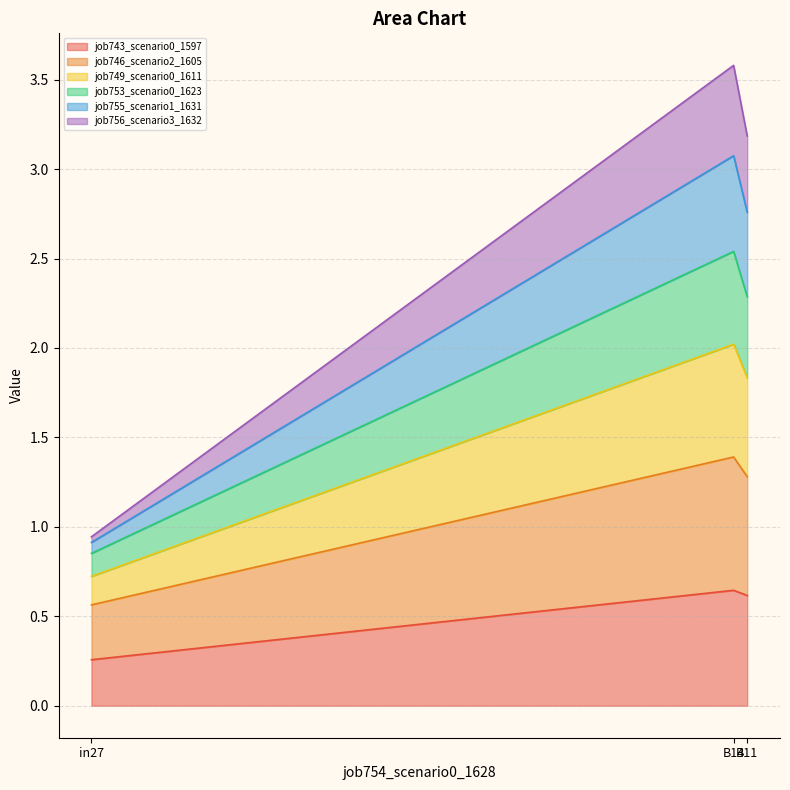

What are all the series names shown in the legend?

job743_scenario0_1597, job746_scenario2_1605, job749_scenario0_1611, job753_scenario0_1623, job755_scenario1_1631, job756_scenario3_1632